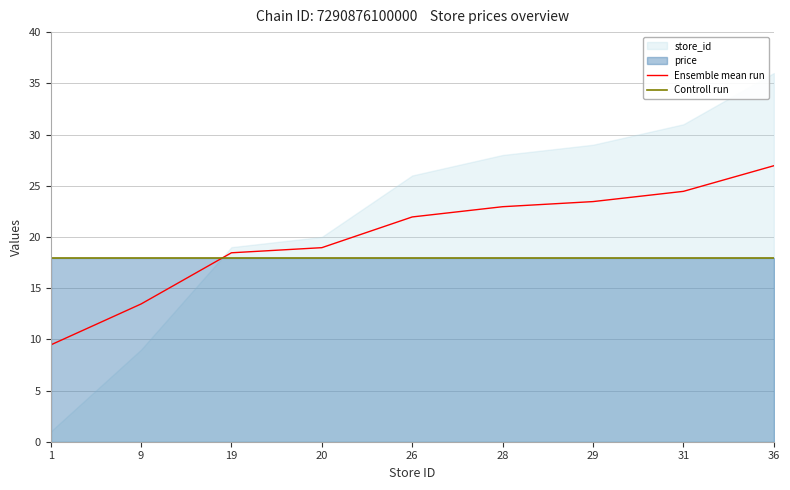

What is the maximum value for Ensemble mean run?

26.9